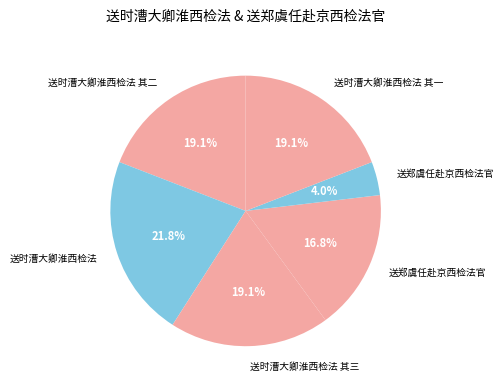

What is the smallest slice in the pie chart?

送郑虞任赴京西检法官